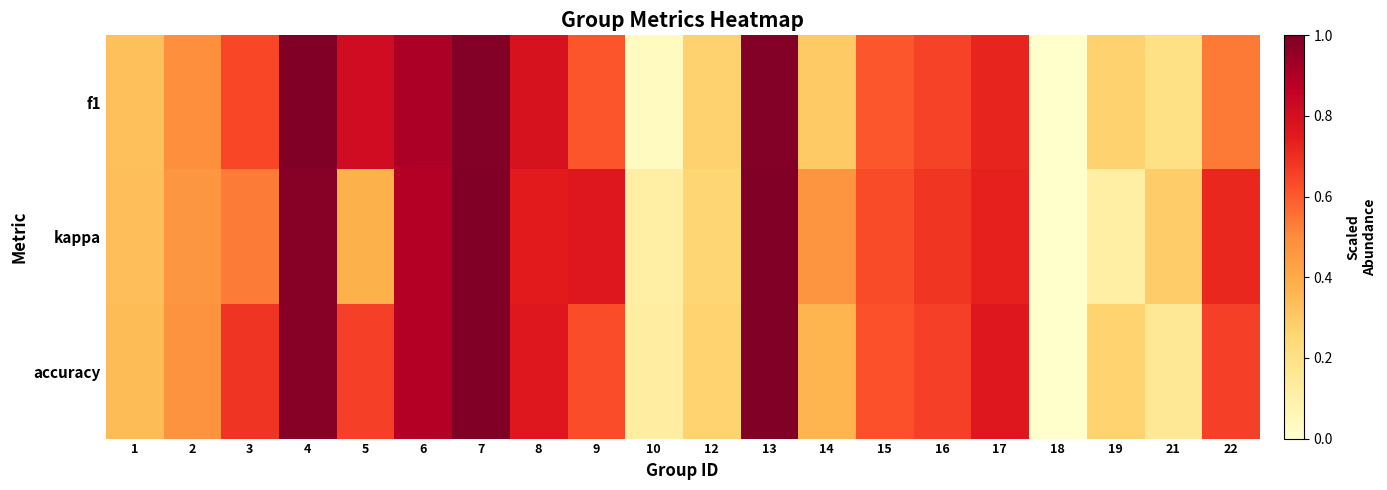

Reading left to right, transcribe all the data shown in this chart.

f1: 1=0.3	2=0.5	3=0.6	4=1.0	5=0.8	6=0.9	7=1.0	8=0.8	9=0.6	10=0.0	12=0.3	13=1.0	14=0.3	15=0.6	16=0.7	17=0.7	18=0.0	19=0.3	21=0.2	22=0.5
kappa: 1=0.3	2=0.5	3=0.5	4=1.0	5=0.4	6=0.9	7=1.0	8=0.7	9=0.8	10=0.1	12=0.3	13=1.0	14=0.5	15=0.6	16=0.7	17=0.7	18=0.0	19=0.1	21=0.3	22=0.7
accuracy: 1=0.3	2=0.5	3=0.7	4=1.0	5=0.7	6=0.9	7=1.0	8=0.8	9=0.6	10=0.1	12=0.3	13=1.0	14=0.4	15=0.6	16=0.7	17=0.8	18=0.0	19=0.3	21=0.2	22=0.7